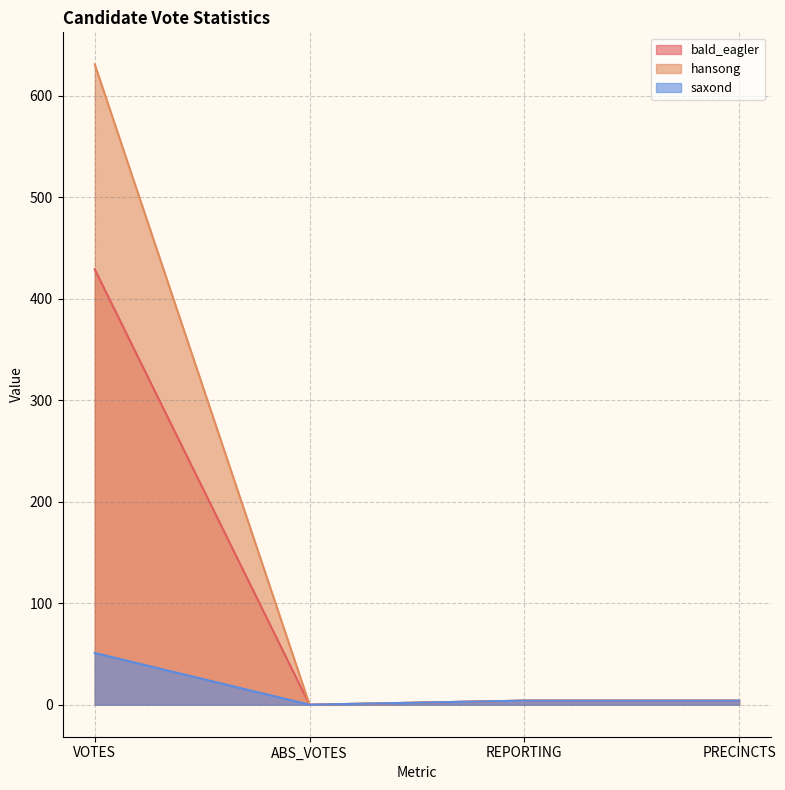

In bald_eagler, how many points are lower than both neighbors (excluding endpoints)?

1